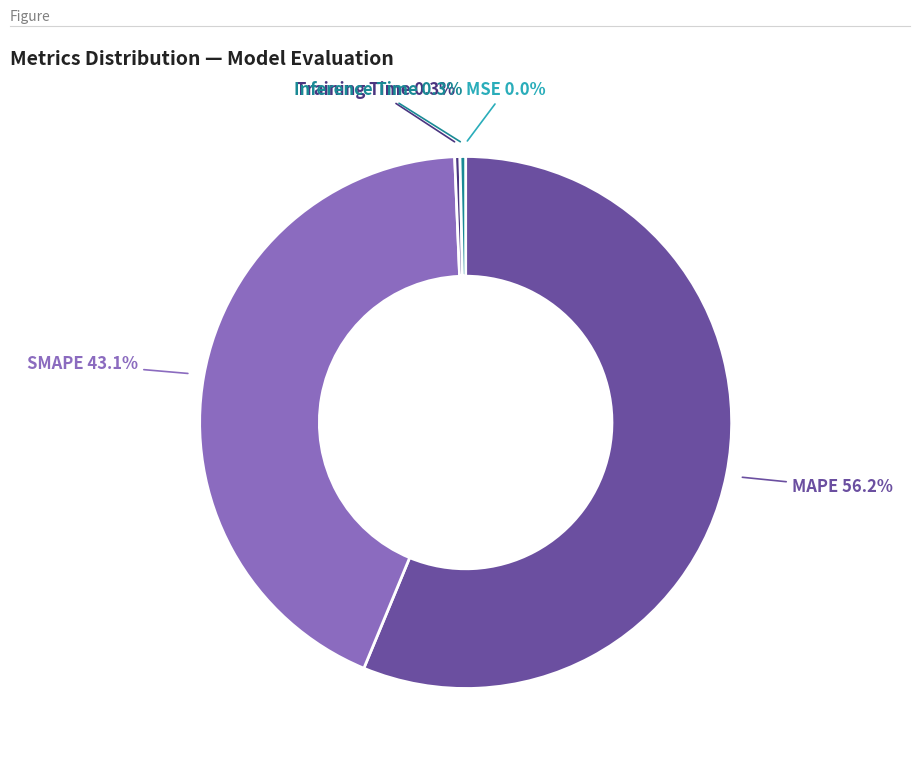

Is there a majority slice in this chart?

Yes